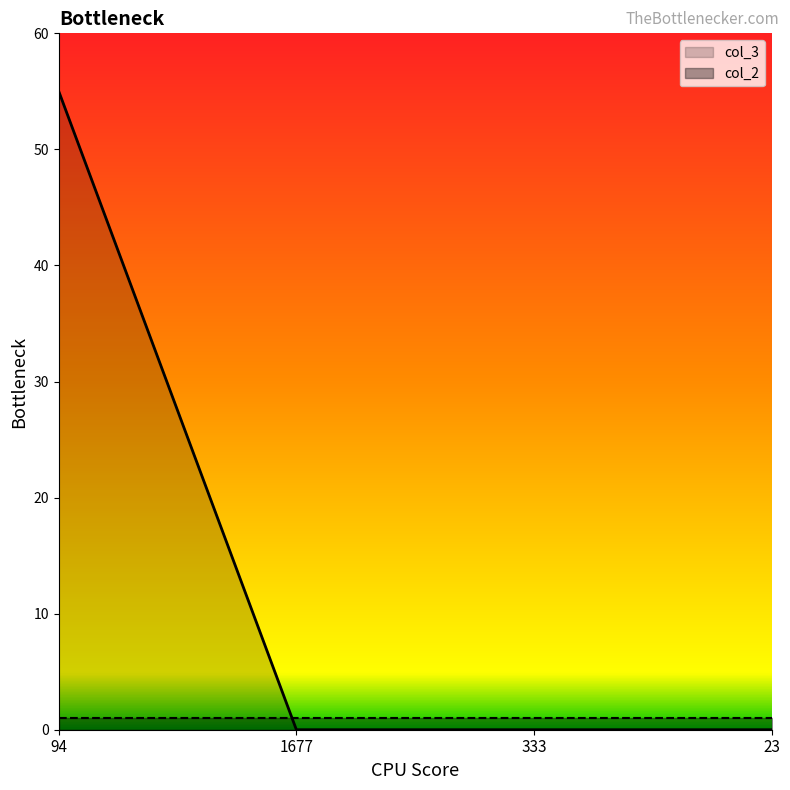

How many lines are shown in the chart?

2